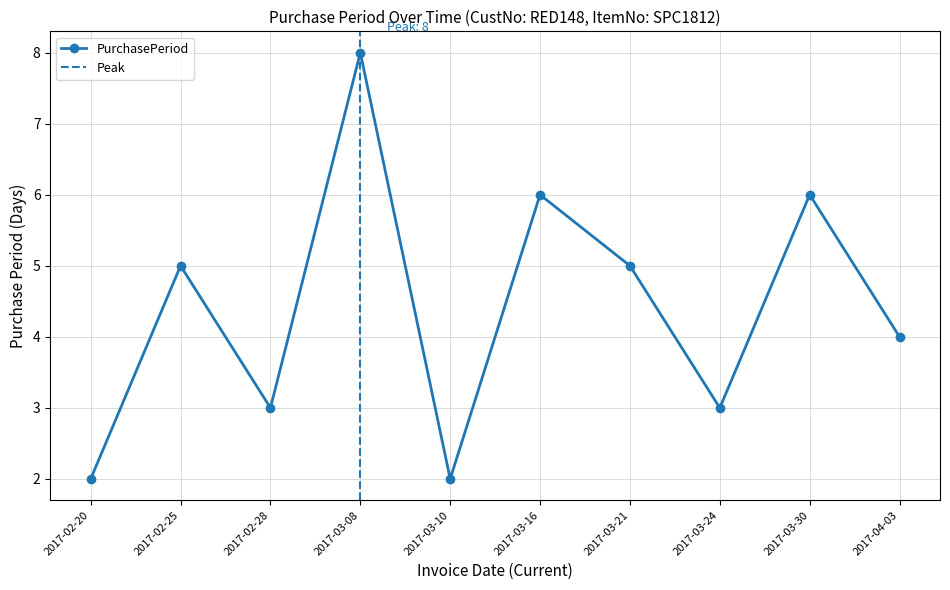

What is the minimum value shown in the chart?

2